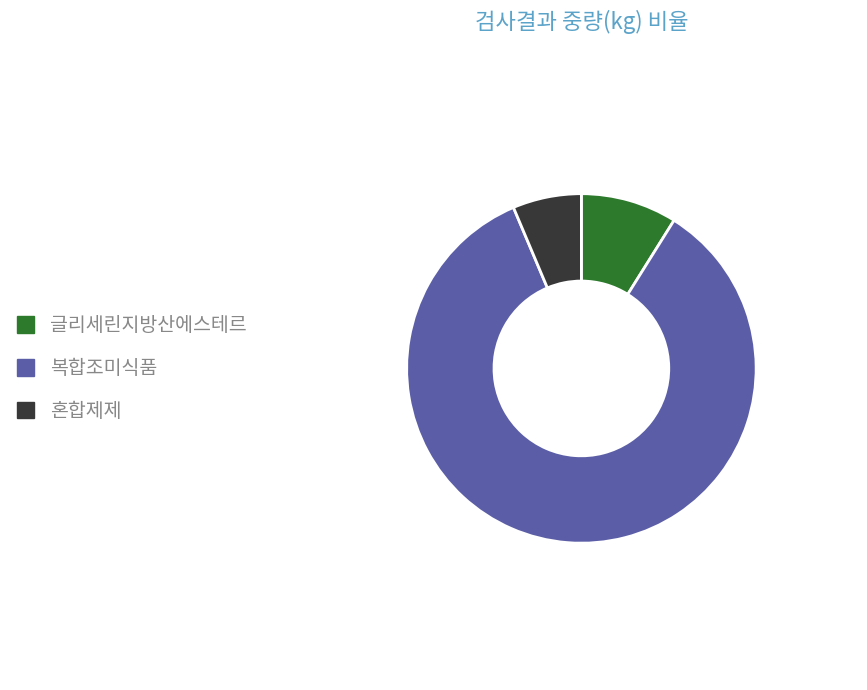

Is it true that 복합조미식품 is 85% of the pie?

True